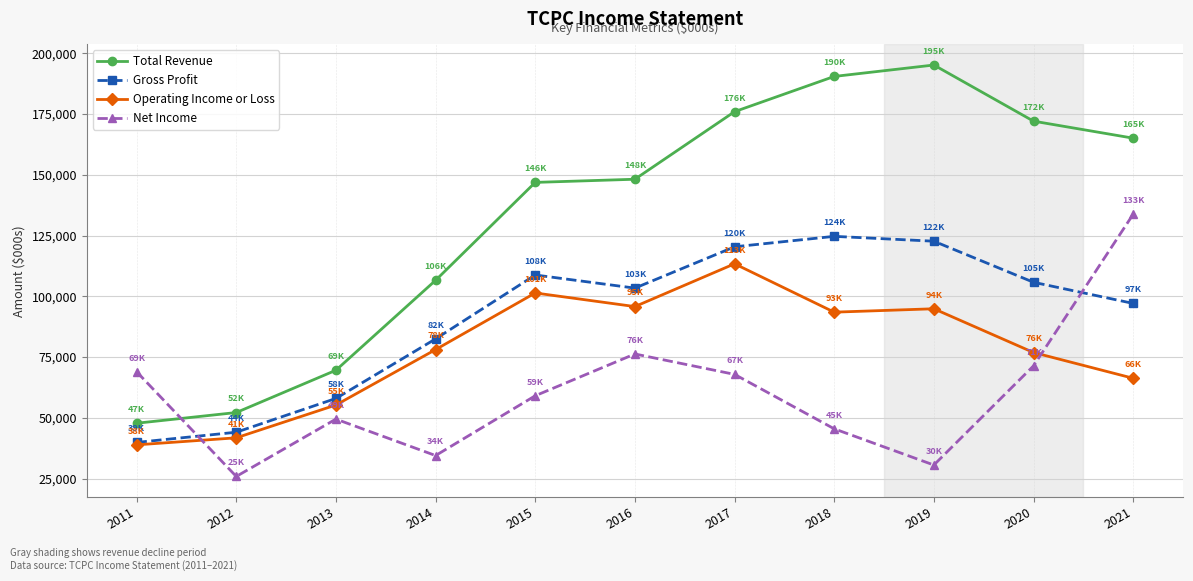

True or false: Net Income has more than 2 interior local peaks.

False